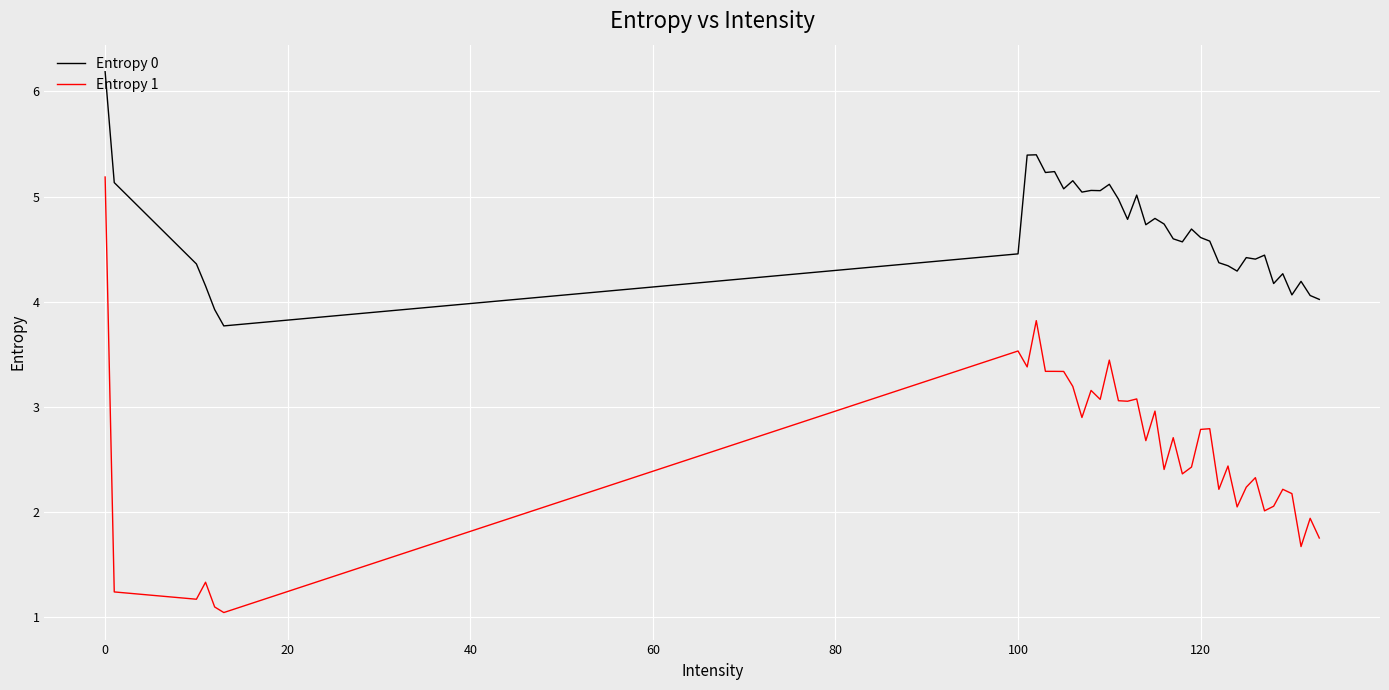

What is the difference between the second highest and second lowest values in the Entropy 0 series?

1.5